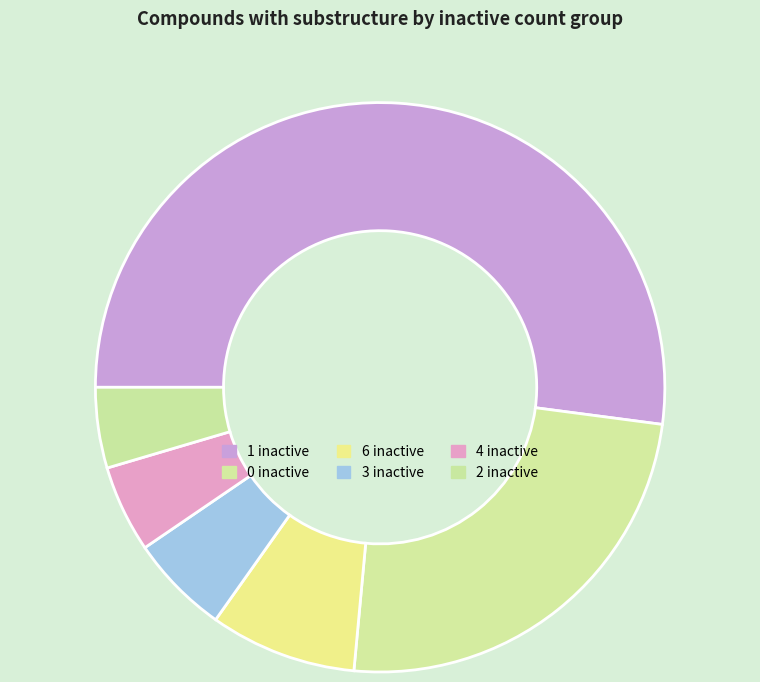

How many slices are in this pie chart?

6